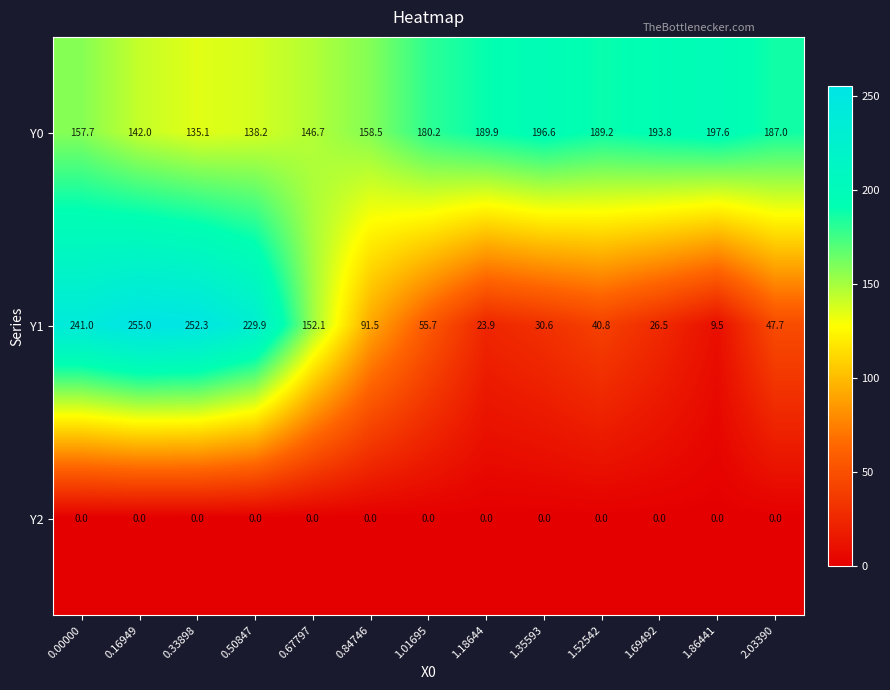

The Y0 series shows 138.2 at 0.50847. True or false?

True